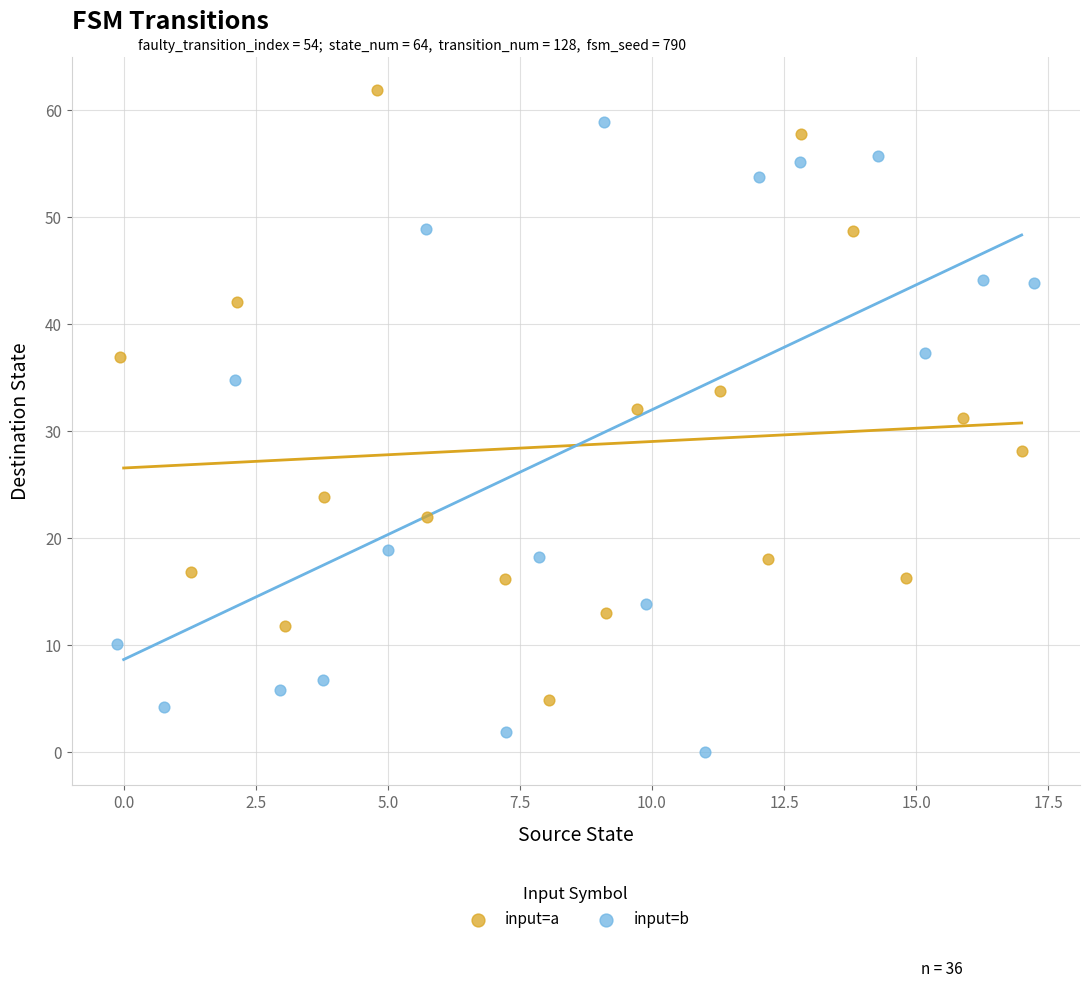

Which series contains the highest Y value?

input=a